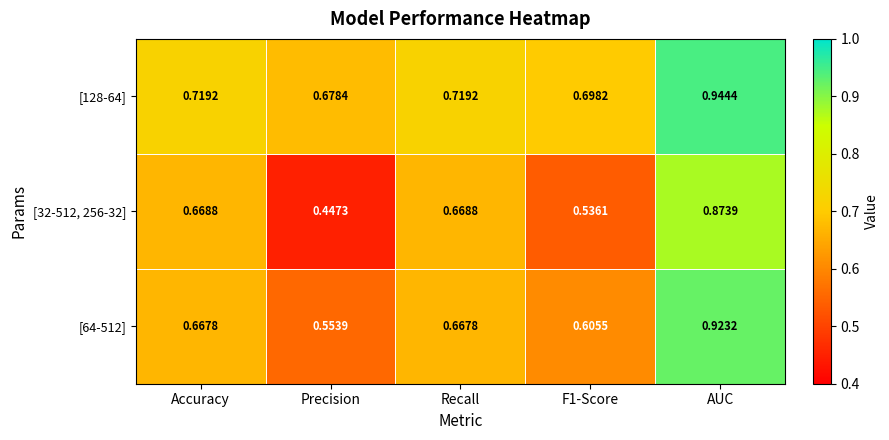

Where is [128-64] nearest to the value 0?

Precision